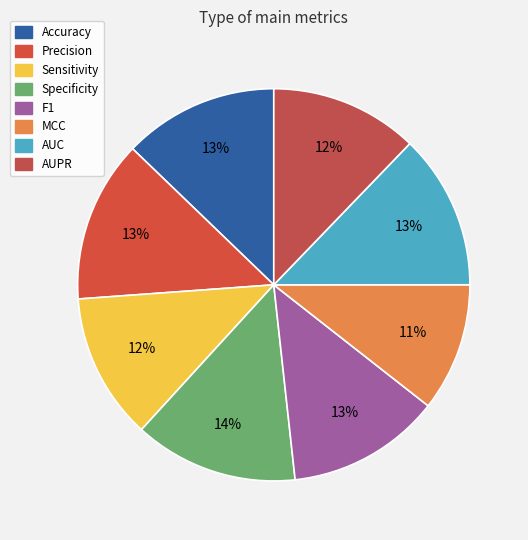

True or false: Accuracy accounts for 13% of the total.

True